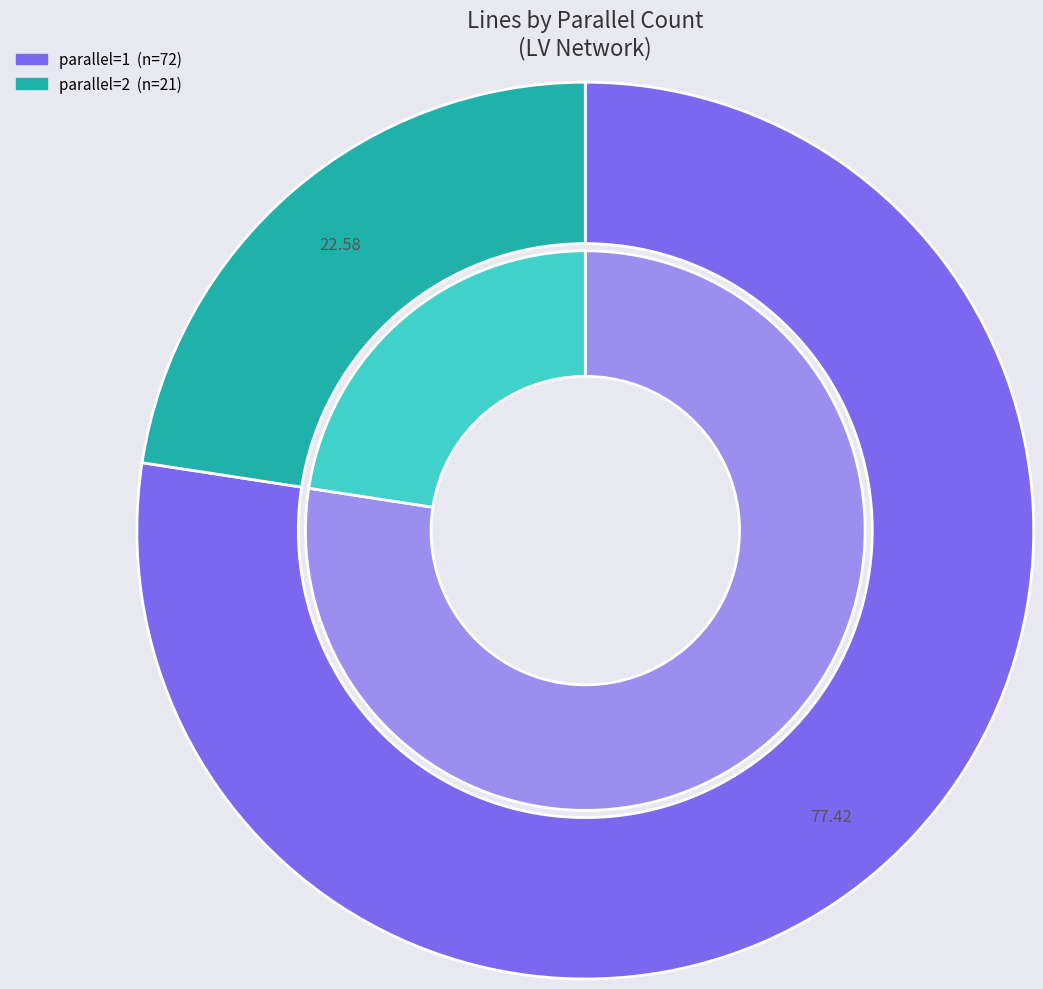

The parallel=2 slice represents 37% of the pie. True or false?

False